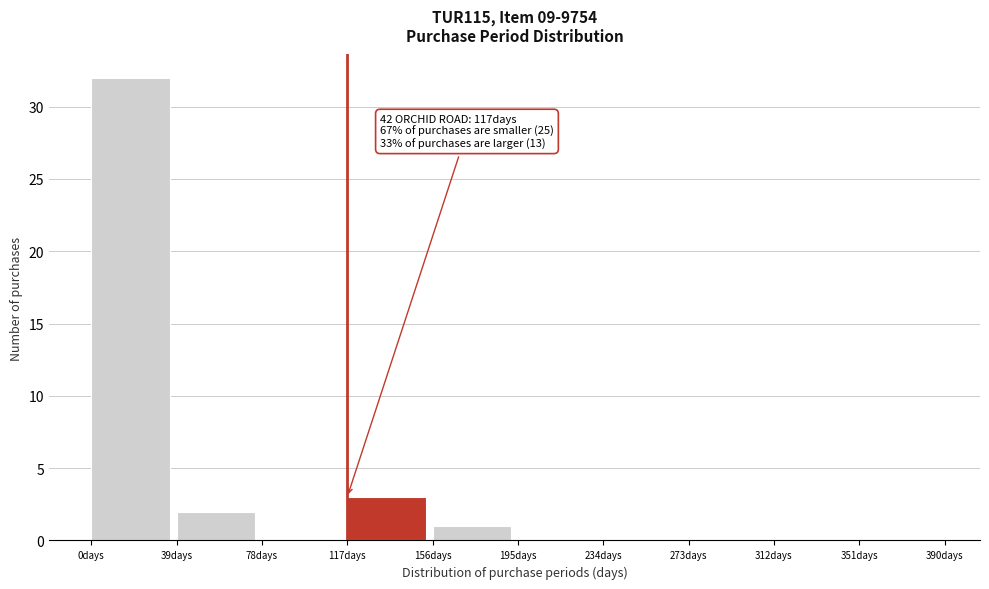

Which range on the x-axis has the tallest bar?

0 to 39